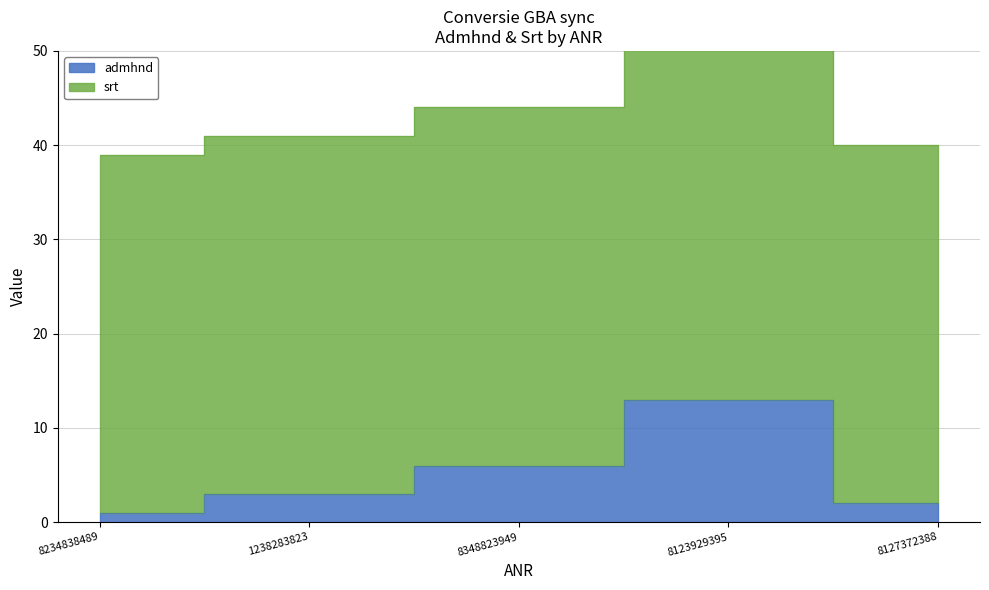

What is the difference between the values at 8127372388 and 1238283823?

1